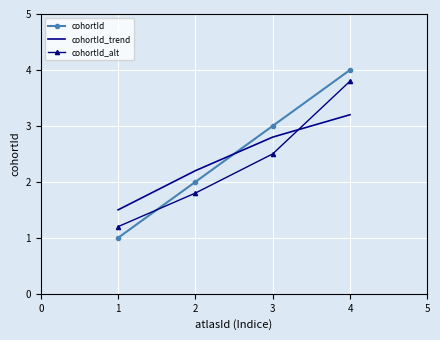

What are all the series names shown in the legend?

cohortId, cohortId_trend, cohortId_alt